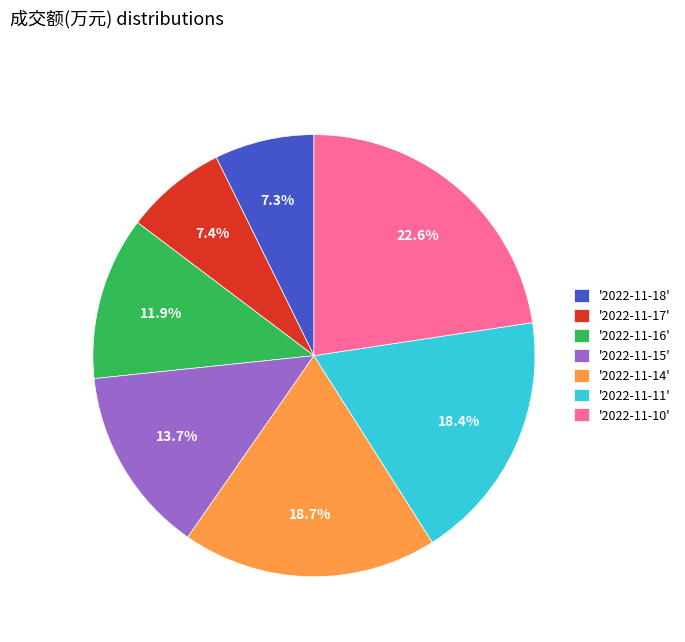

Which category has the biggest portion of the pie?

'2022-11-10'